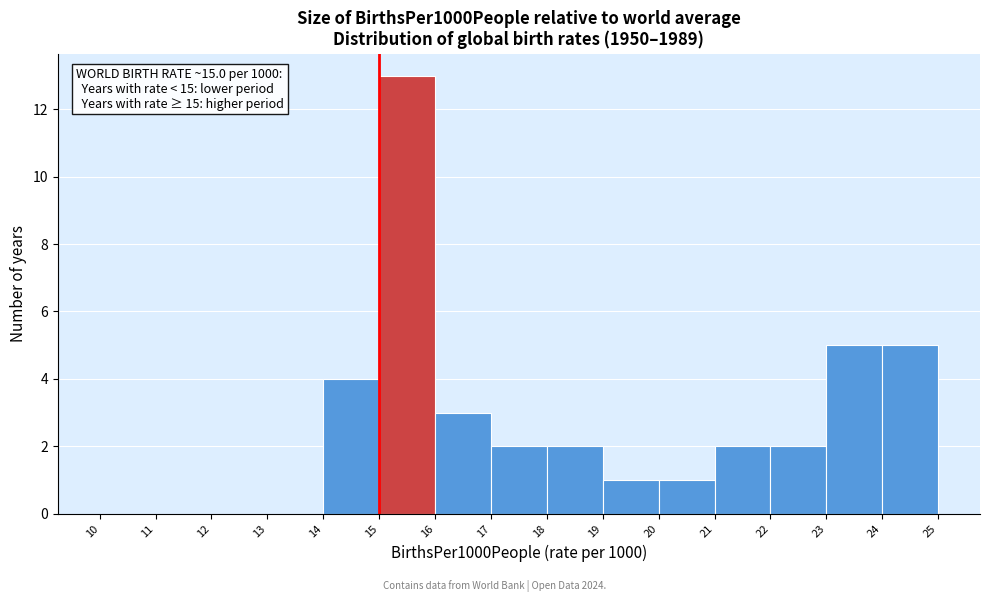

Over which range of the x-axis is the bar tallest?

15 to 16